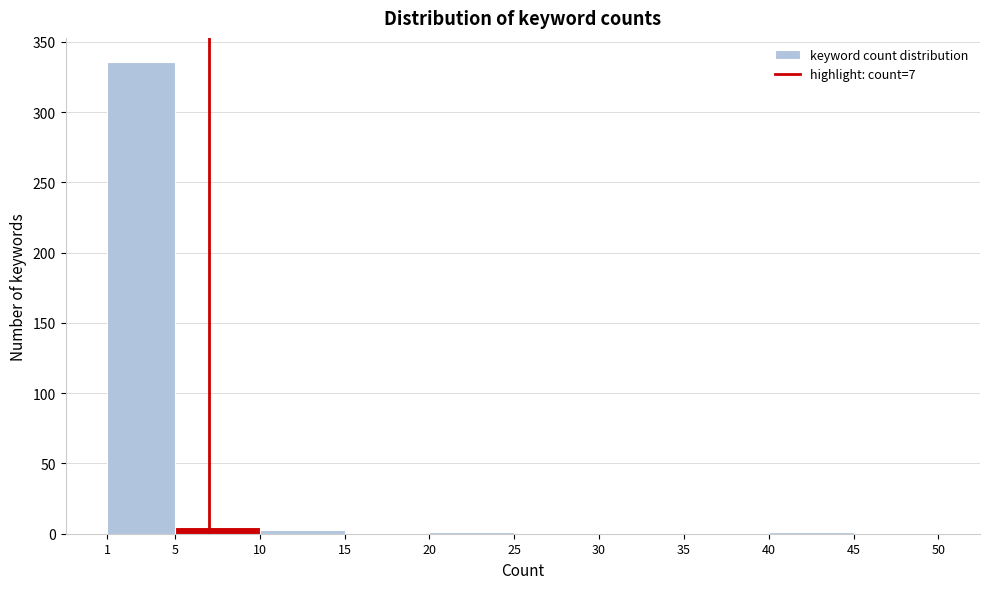

Reading left to right, list every bar in this chart as the range it spans on the x-axis followed by its height. The values are not printed on the chart, so give them approximately, as read against the axis.

1 to 5: 335
5 to 10: 5
10 to 15: under 5
15 to 20: 0
20 to 25: under 5
25 to 30: 0
30 to 35: 0
35 to 40: 0
40 to 45: under 5
45 to 50: 0